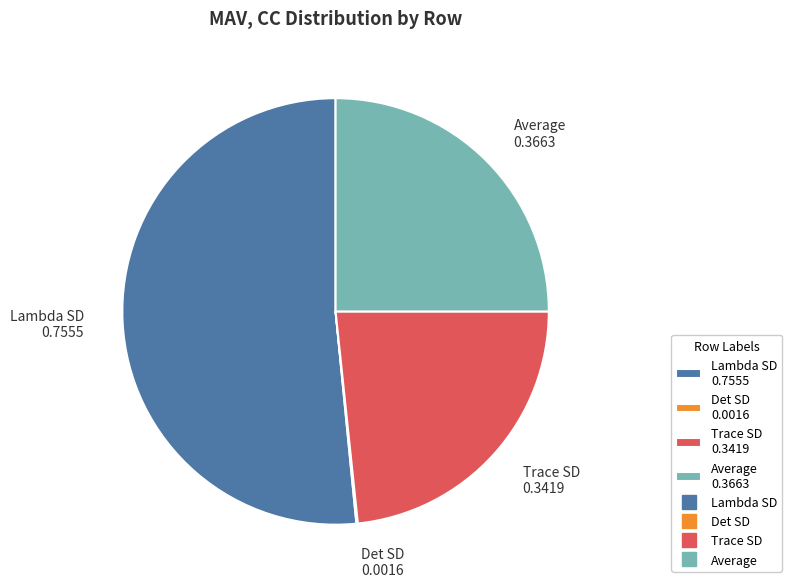

Which slice represents more than half of the pie?

Lambda SD